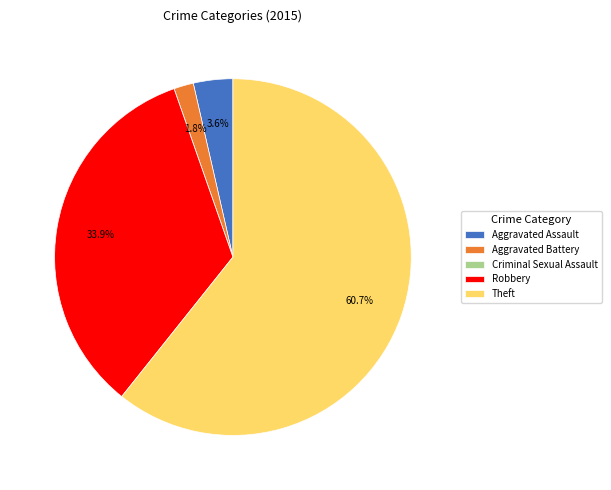

Does any single category account for the majority?

Yes